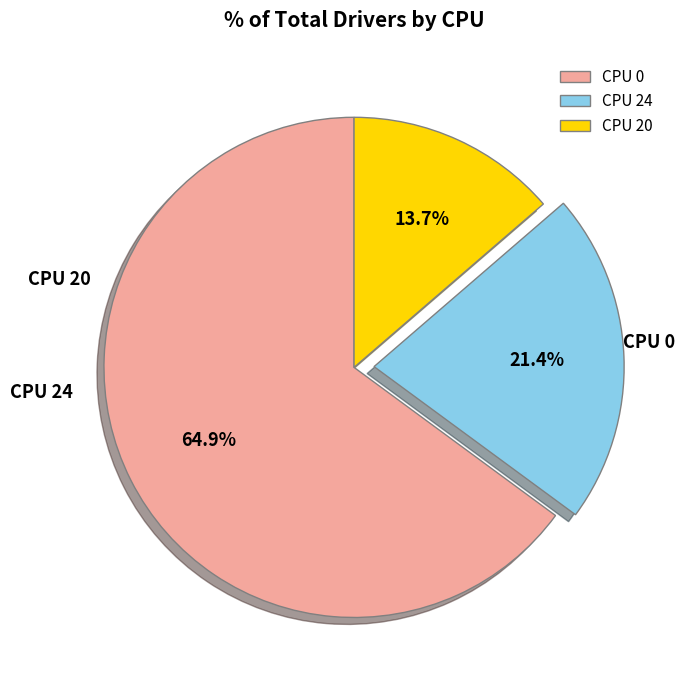

How many segments does this pie chart have?

3